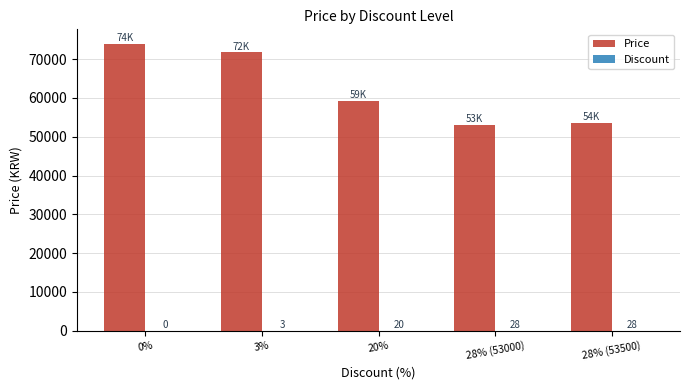

What is the sum of all Price values?

311480